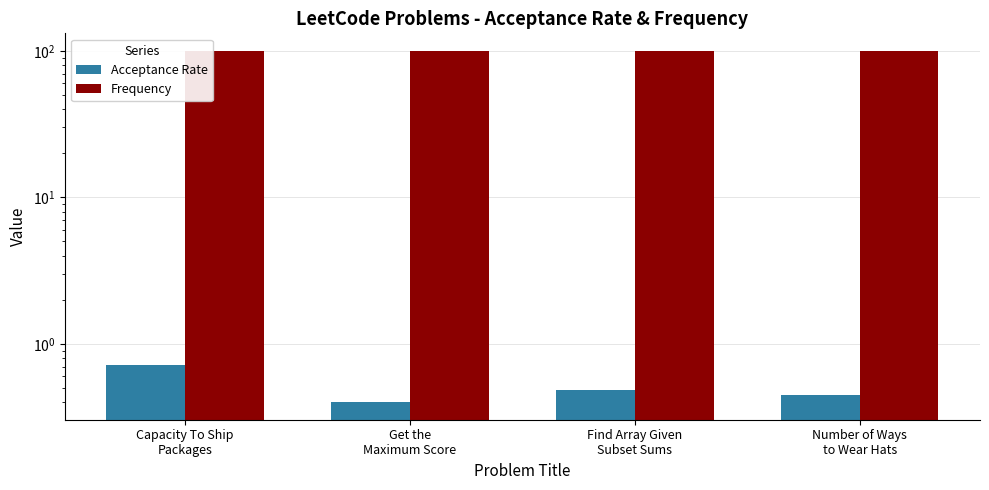

At which category does the chart reach its peak across all series?

Capacity To Ship
Packages